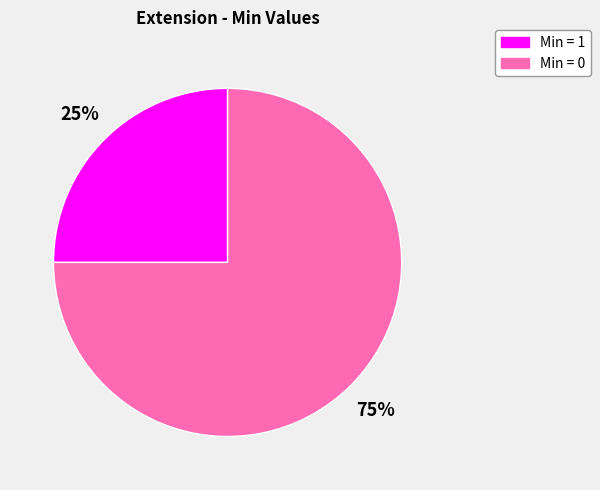

Is there any slice that represents more than half of the pie?

Yes